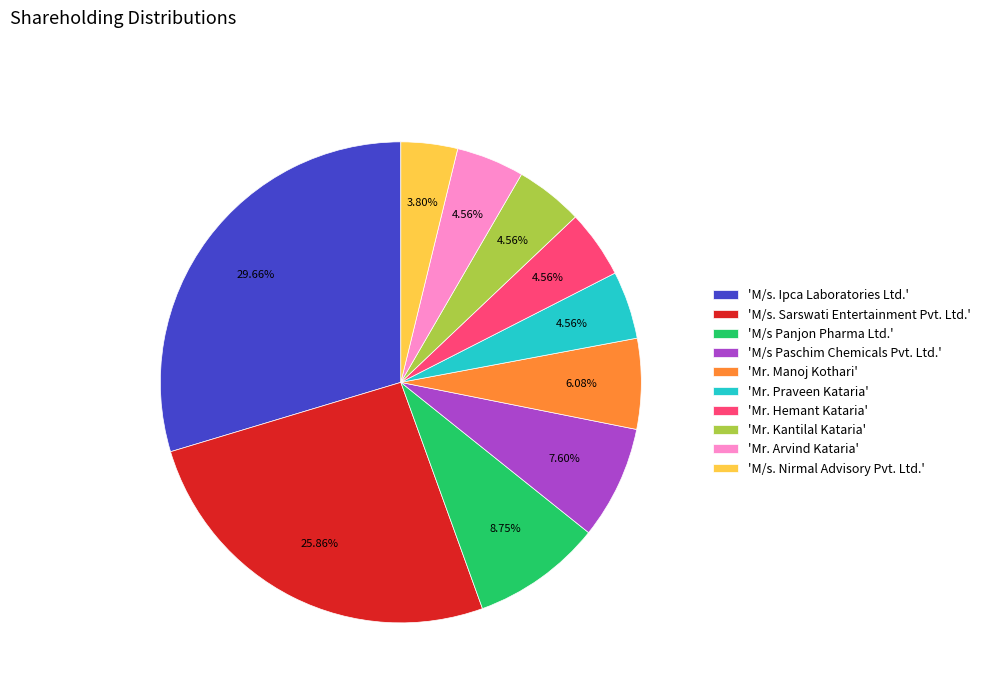

Is the sum of 'Mr. Kantilal Kataria' and 'M/s Paschim Chemicals Pvt. Ltd.' greater than half?

No